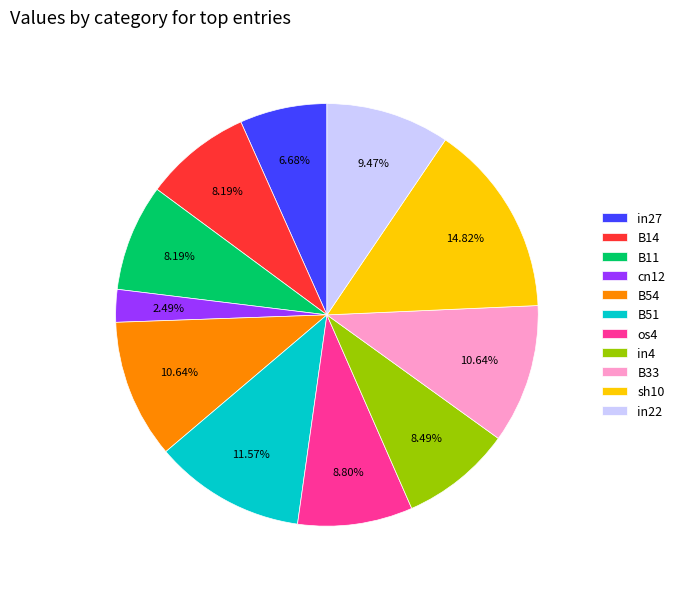

True or false: cn12 accounts for 2% of the total.

True